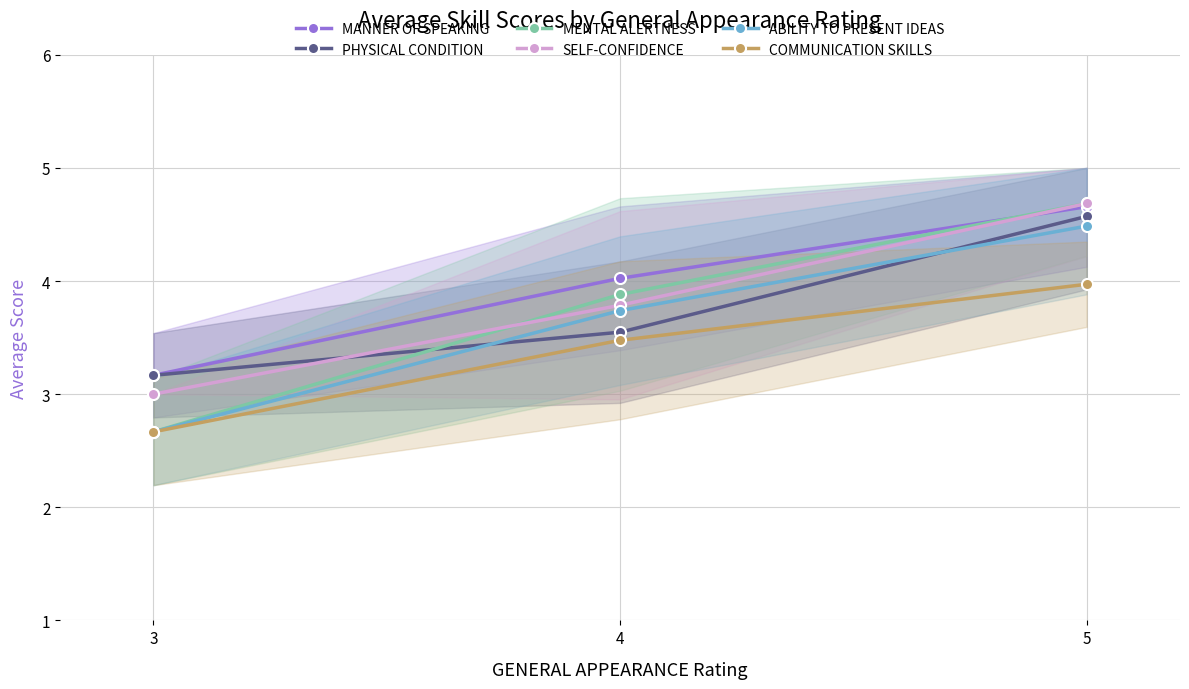

What is the value of the SELF-CONFIDENCE point at the 2nd from the left?

3.8